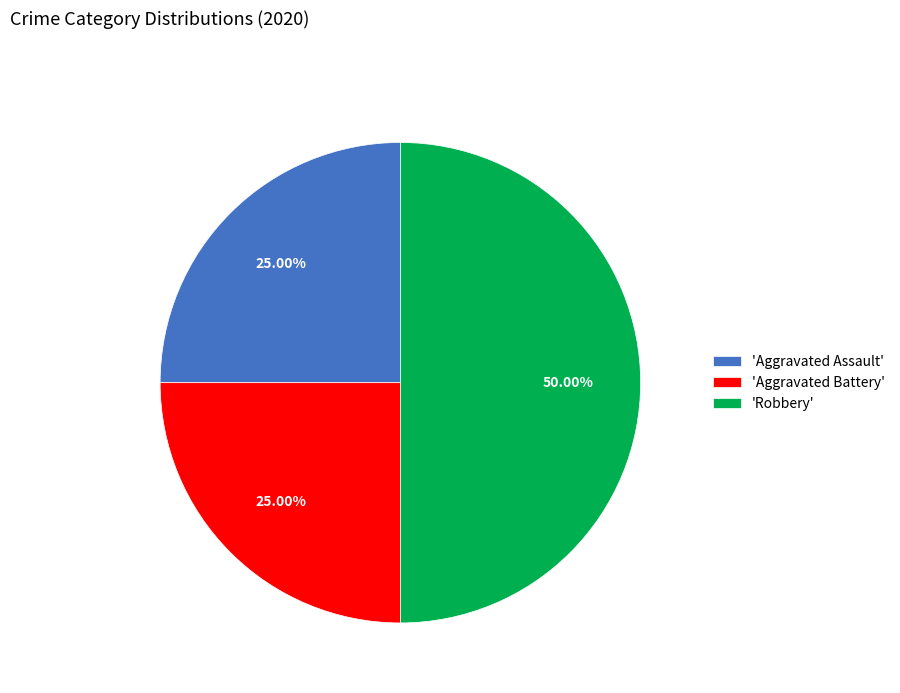

To the nearest percent, what is the difference between the largest and smallest slice percentages?

25%